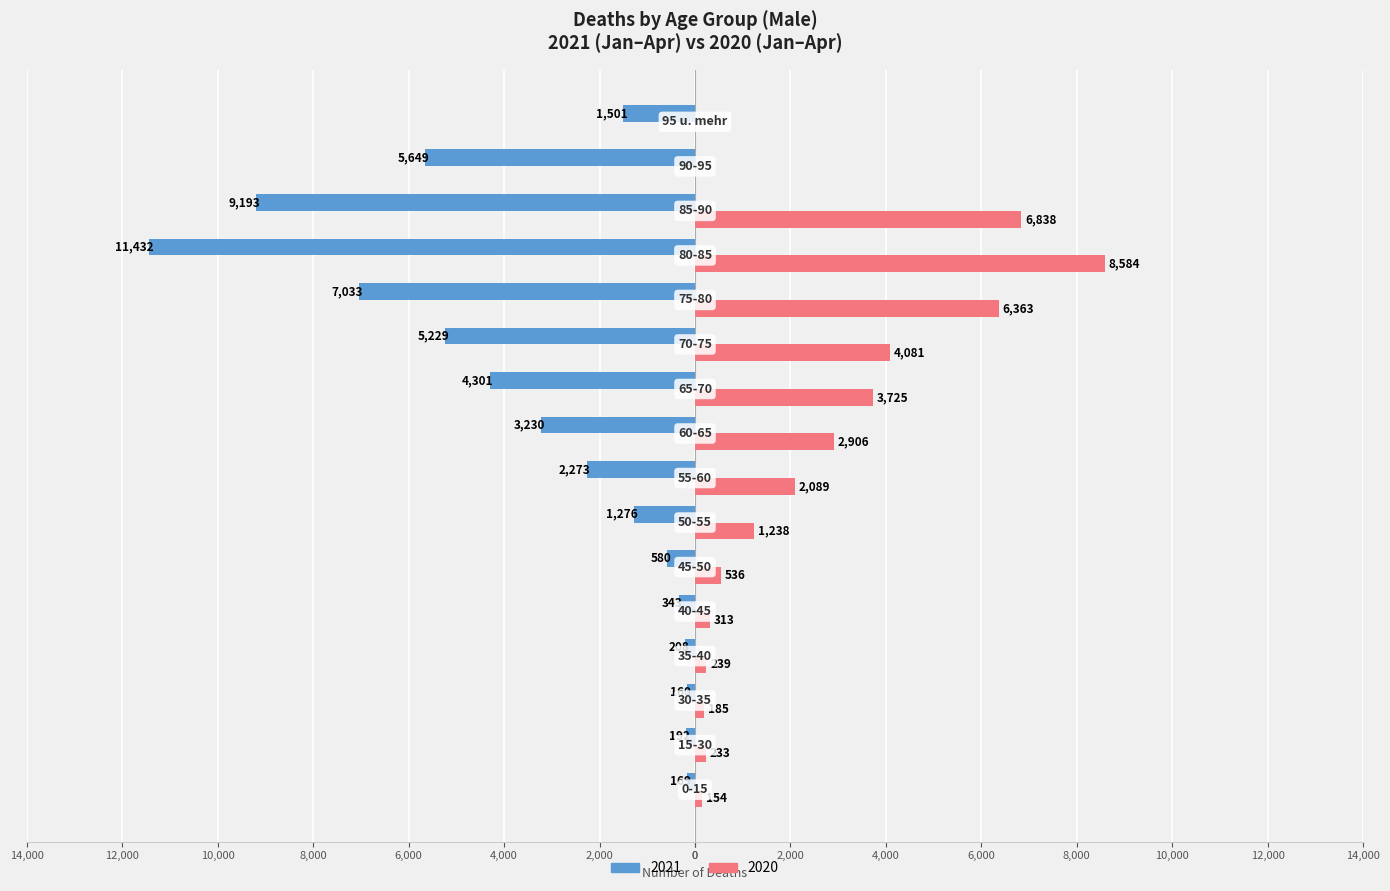

What are all the series names shown in the legend?

2021, 2020